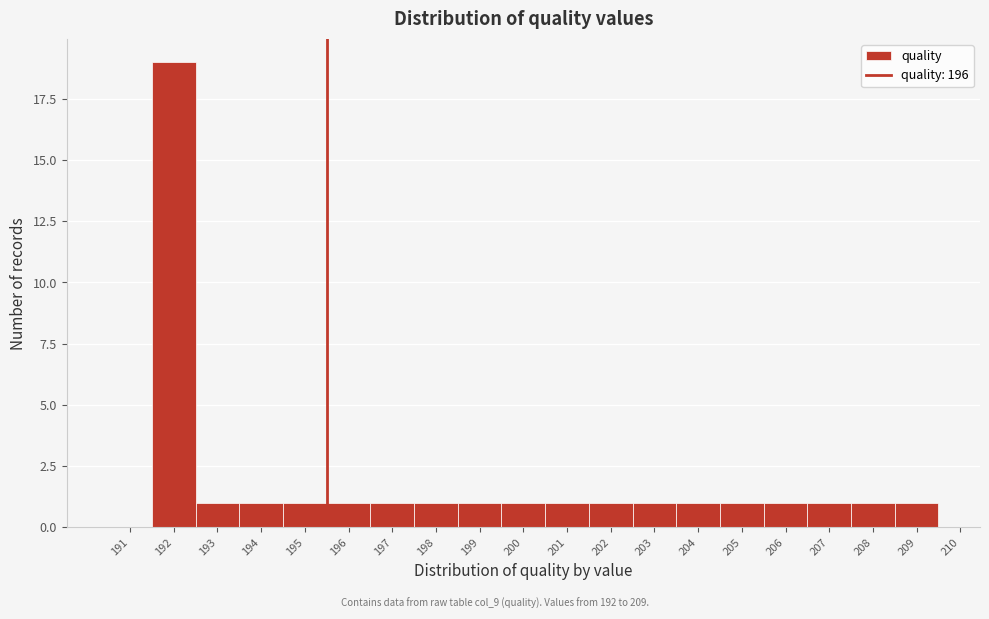

Reading left to right, what are all the values shown in this chart?

191=0	192=19	193=1	194=1	195=1	196=1	197=1	198=1	199=1	200=1	201=1	202=1	203=1	204=1	205=1	206=1	207=1	208=1	209=1